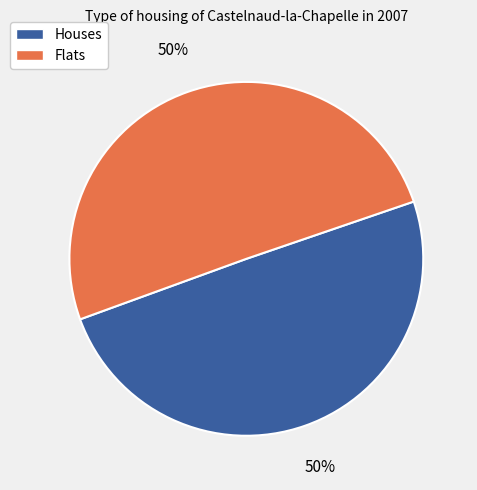

To the nearest percent, what is the average slice percentage?

50%